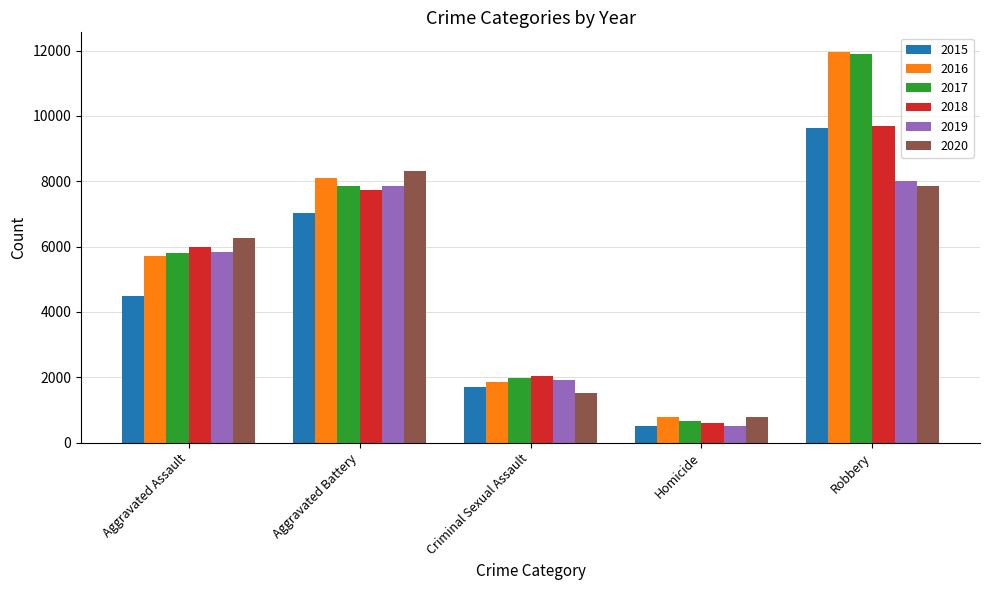

What is the minimum value shown in the chart?

496